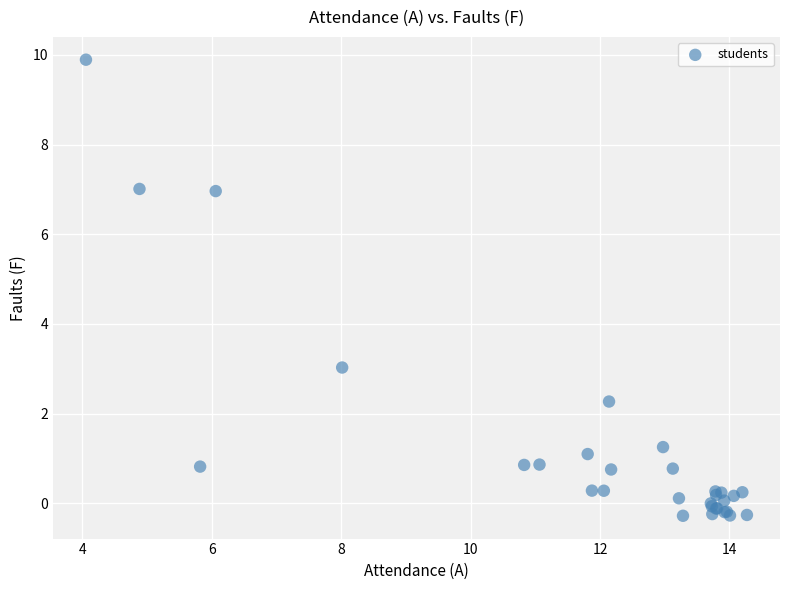

What Y value in the scatter plot is closest to 4?

3.0